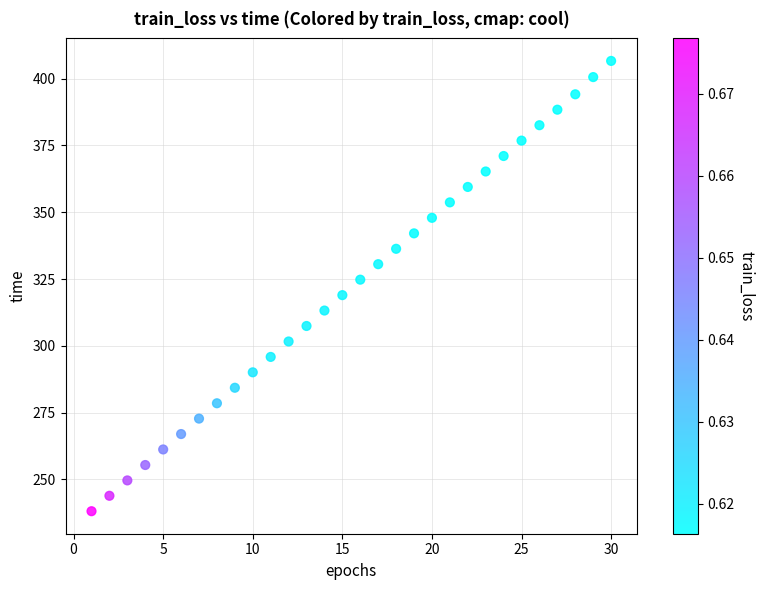

What is the range of Y values (max minus min)?

168.6